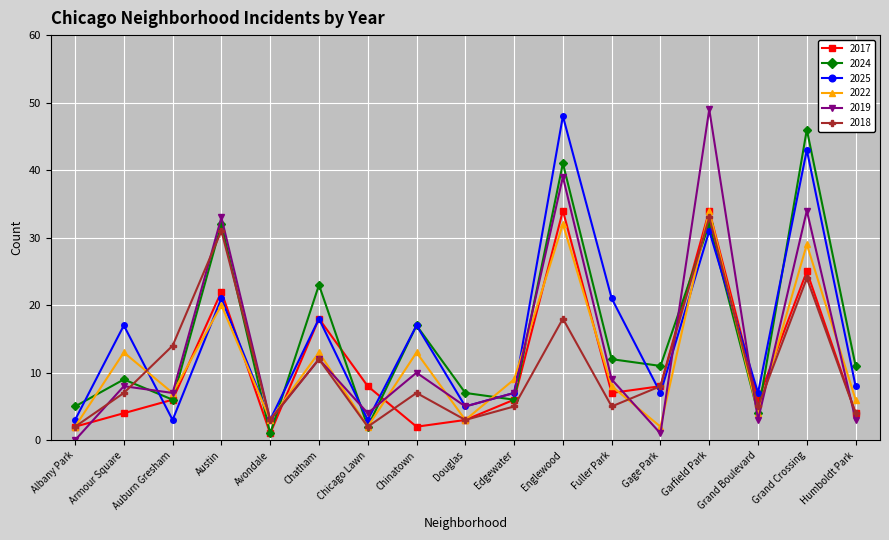

Reading left to right, what are all the values shown in this chart?

2017: 2	4	6	22	1	18	8	2	3	6	34	7	8	34	6	25	4
2024: 5	9	6	32	1	23	2	17	7	6	41	12	11	32	4	46	11
2025: 3	17	3	21	3	18	3	17	5	7	48	21	7	31	7	43	8
2022: 2	13	7	20	3	13	2	13	3	9	32	8	2	34	4	29	6
2019: 0	8	7	33	3	12	4	10	5	7	39	9	1	49	3	34	3
2018: 2	7	14	31	3	12	2	7	3	5	18	5	8	33	5	24	4